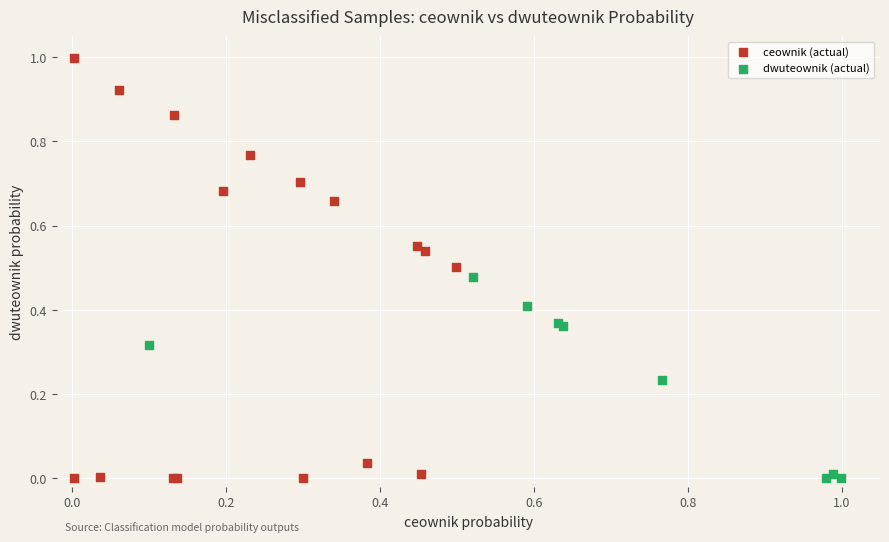

Which series contains the highest Y value?

ceownik (actual)